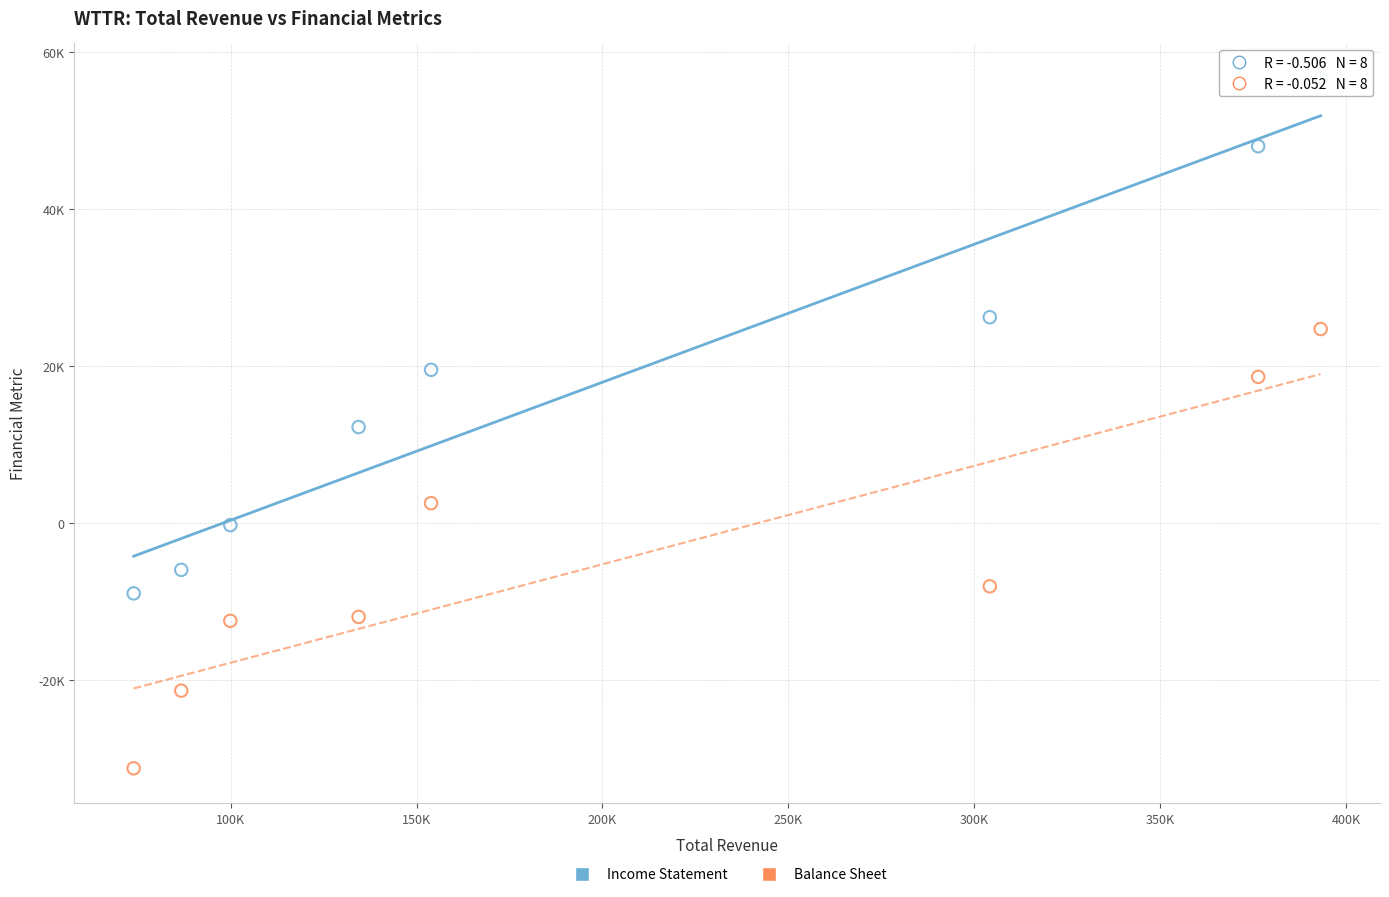

Which series reaches the minimum Y coordinate?

Balance Sheet